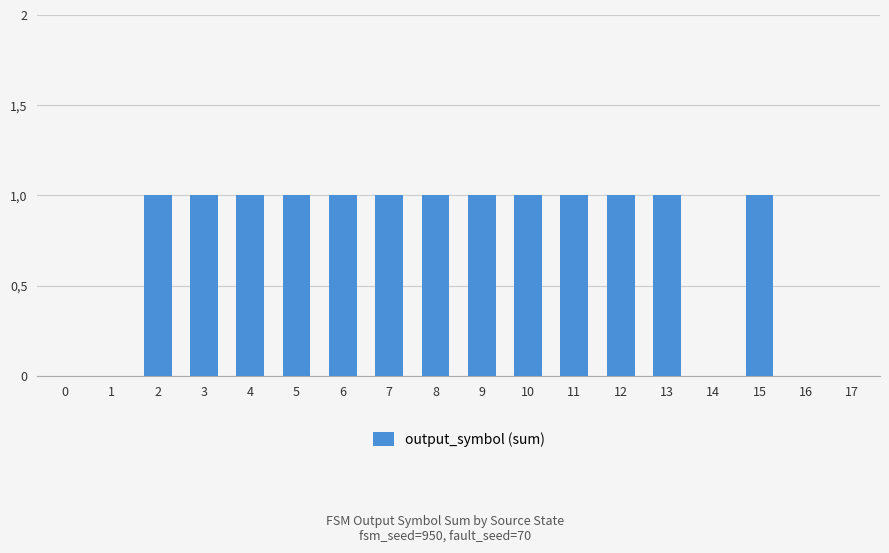

What is the value of the 4th bar from the left?

1